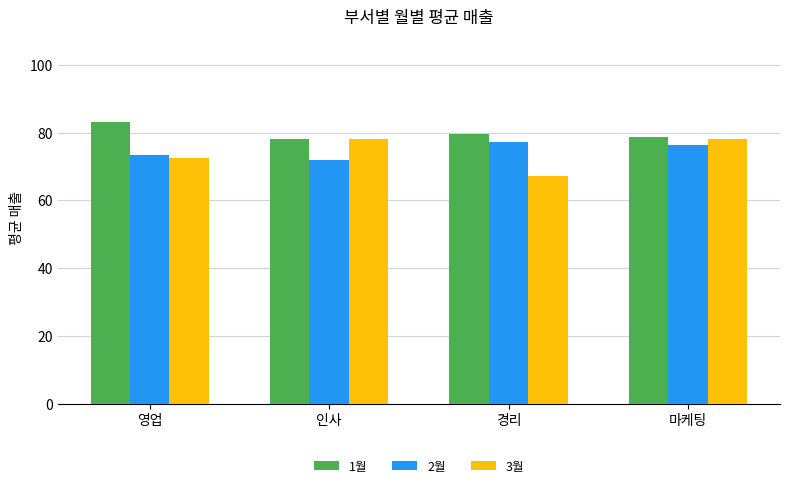

What are all the series names shown in the legend?

1월, 2월, 3월